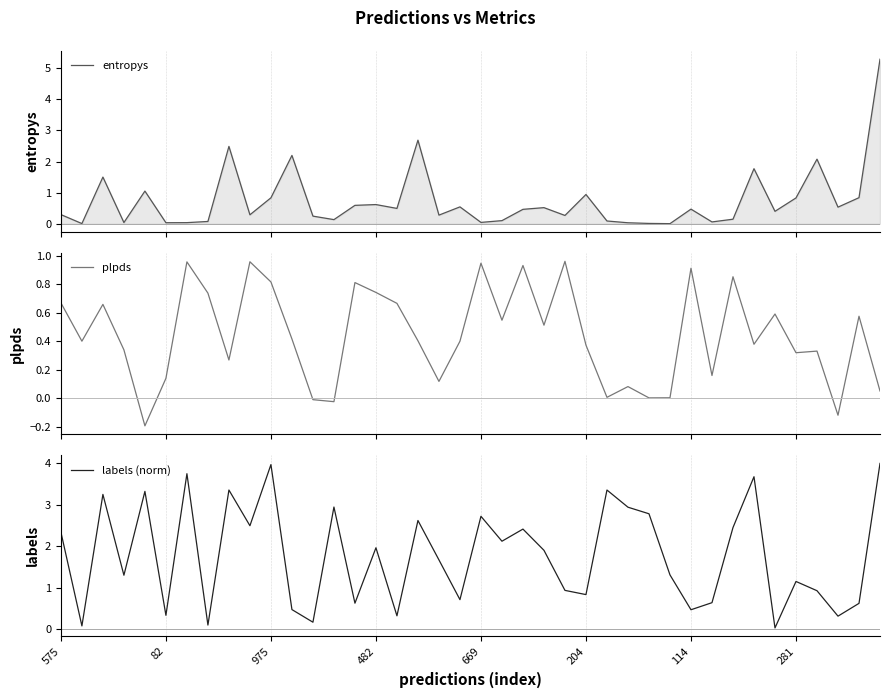

What is the maximum value for entropys?

5.3